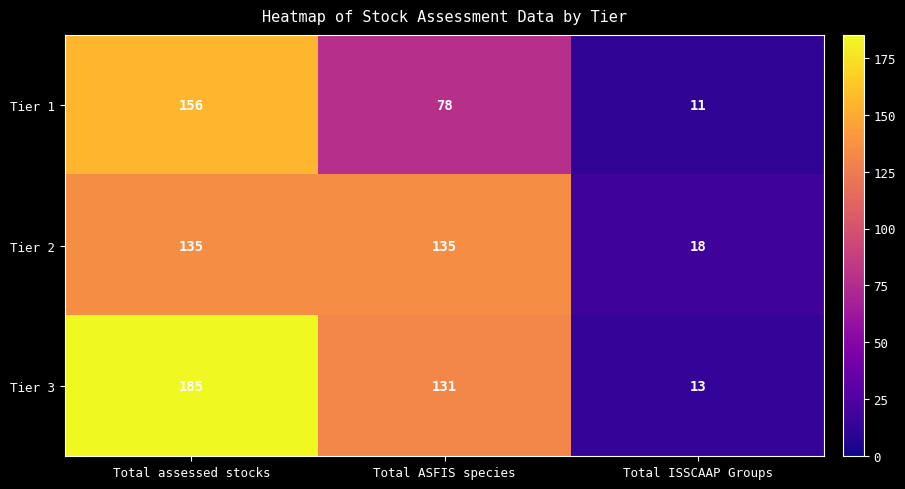

True or false: Tier 3 has a value of 64 at Total assessed stocks.

False